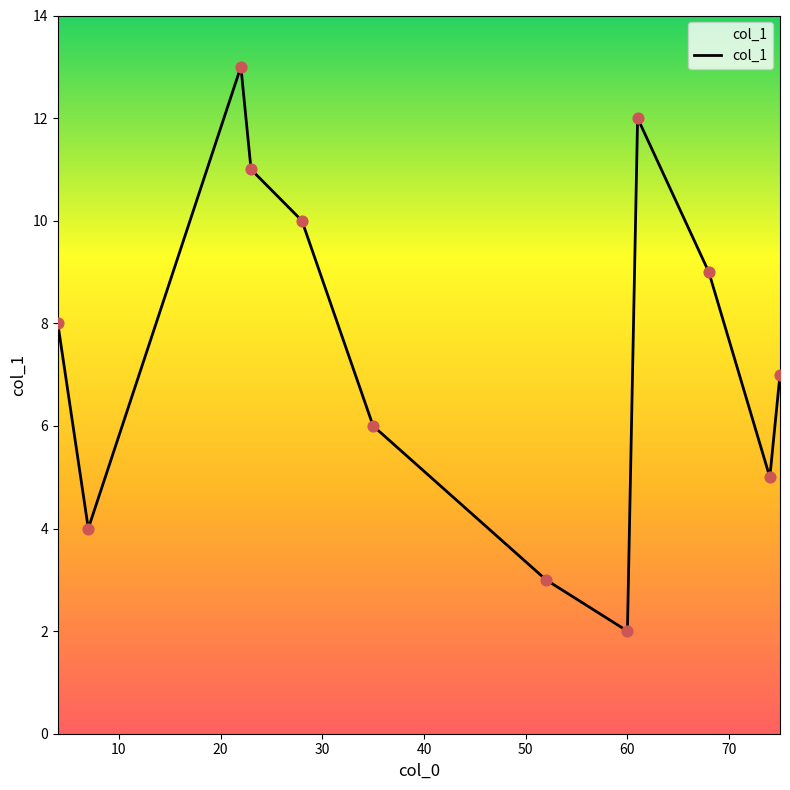

What is the smallest value displayed?

2.0